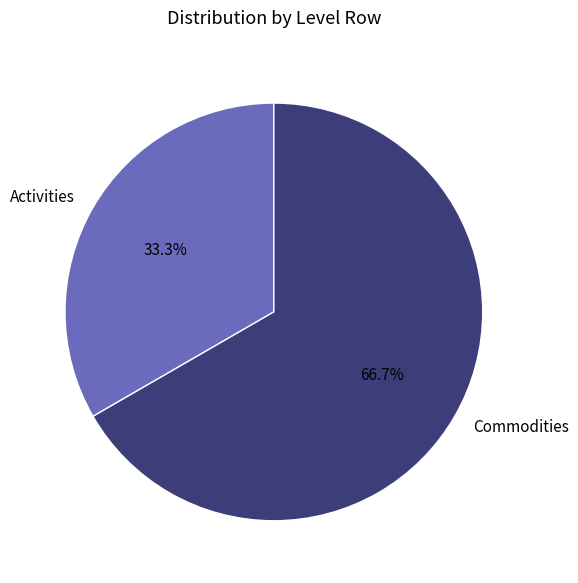

Which slice is the smallest?

Activities